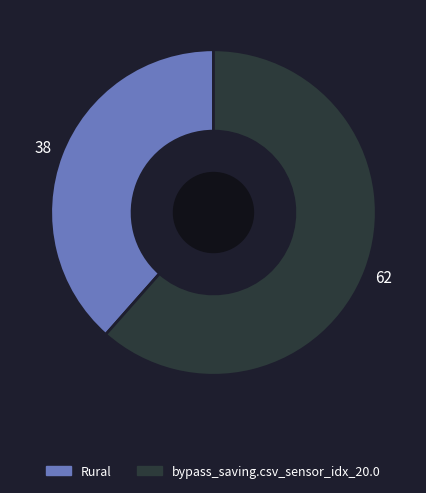

Which category has the biggest portion of the pie?

bypass_saving.csv_sensor_idx_20.0